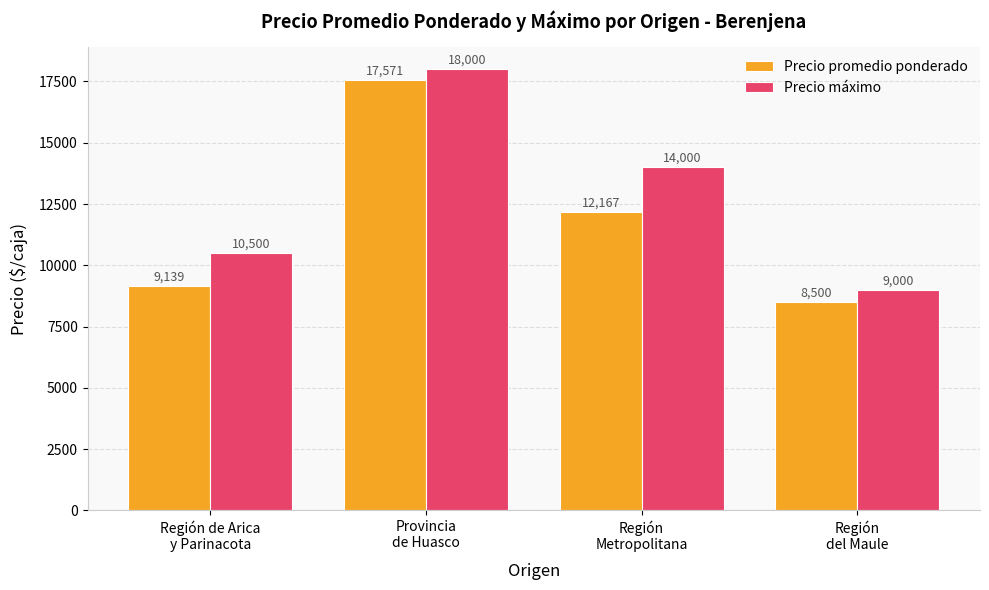

At which label does Precio promedio ponderado first exceed 12167?

Provincia
de Huasco